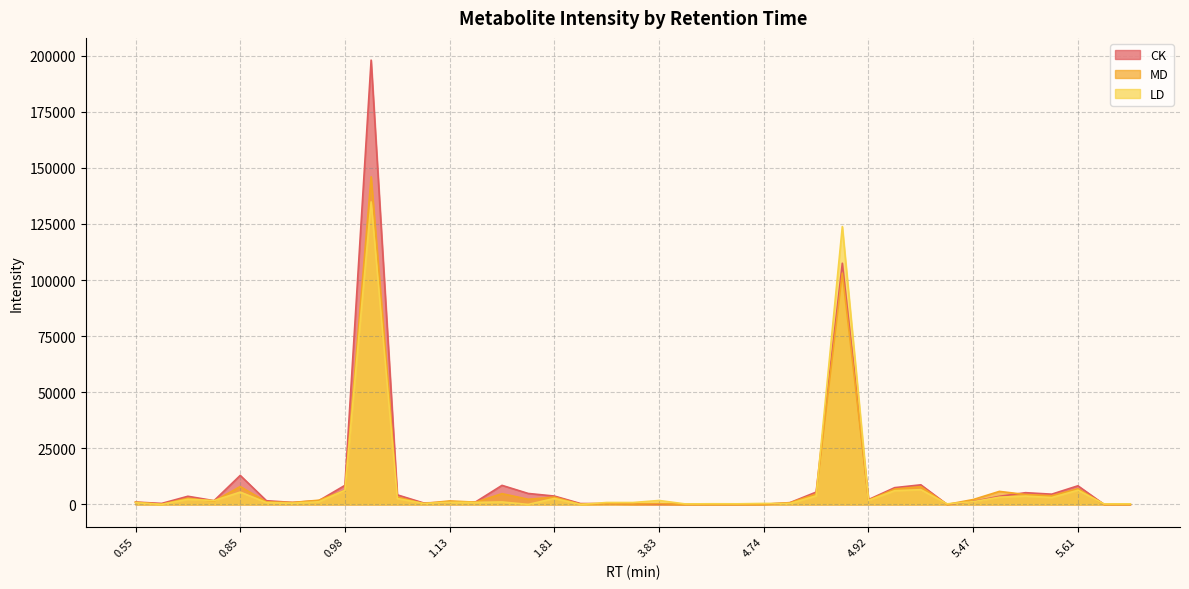

The value of CK at 0.82 is 2655.2. True or false?

False